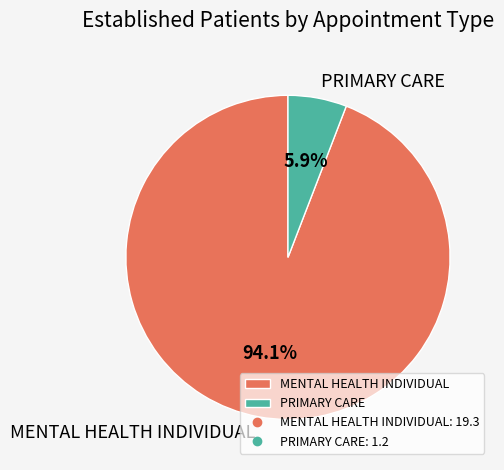

Rank the categories by value from lowest to highest.

PRIMARY CARE, MENTAL HEALTH INDIVIDUAL